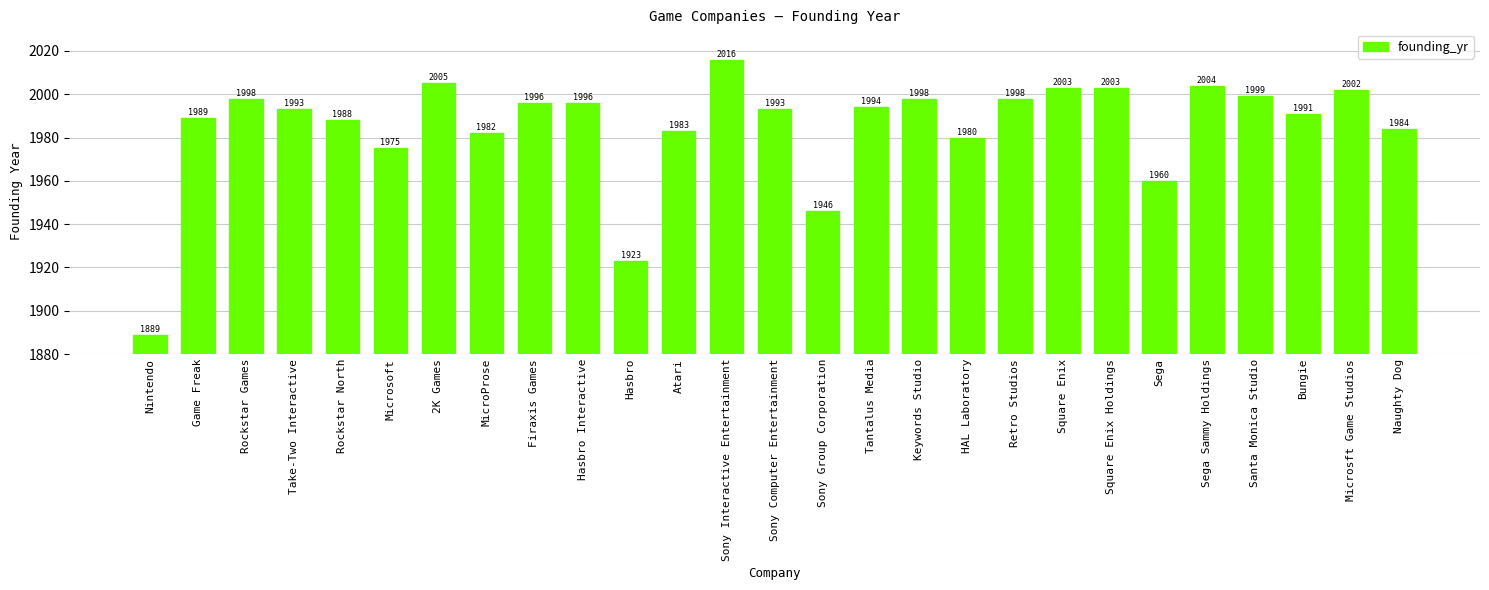

What is the label of the 27th bar from the left?

Naughty Dog